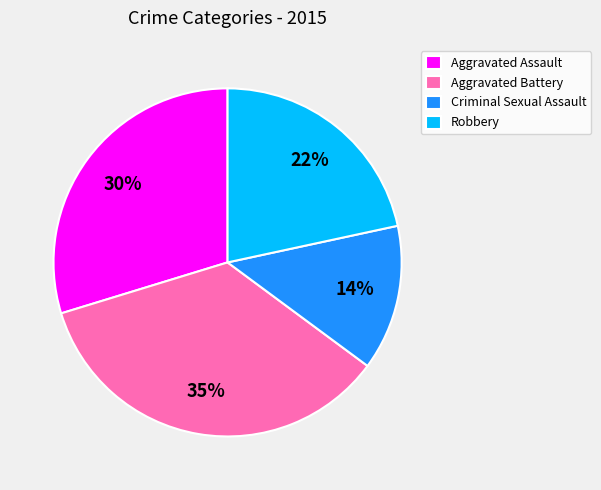

What is the ratio of the value at Criminal Sexual Assault to the value at Robbery?

0.6